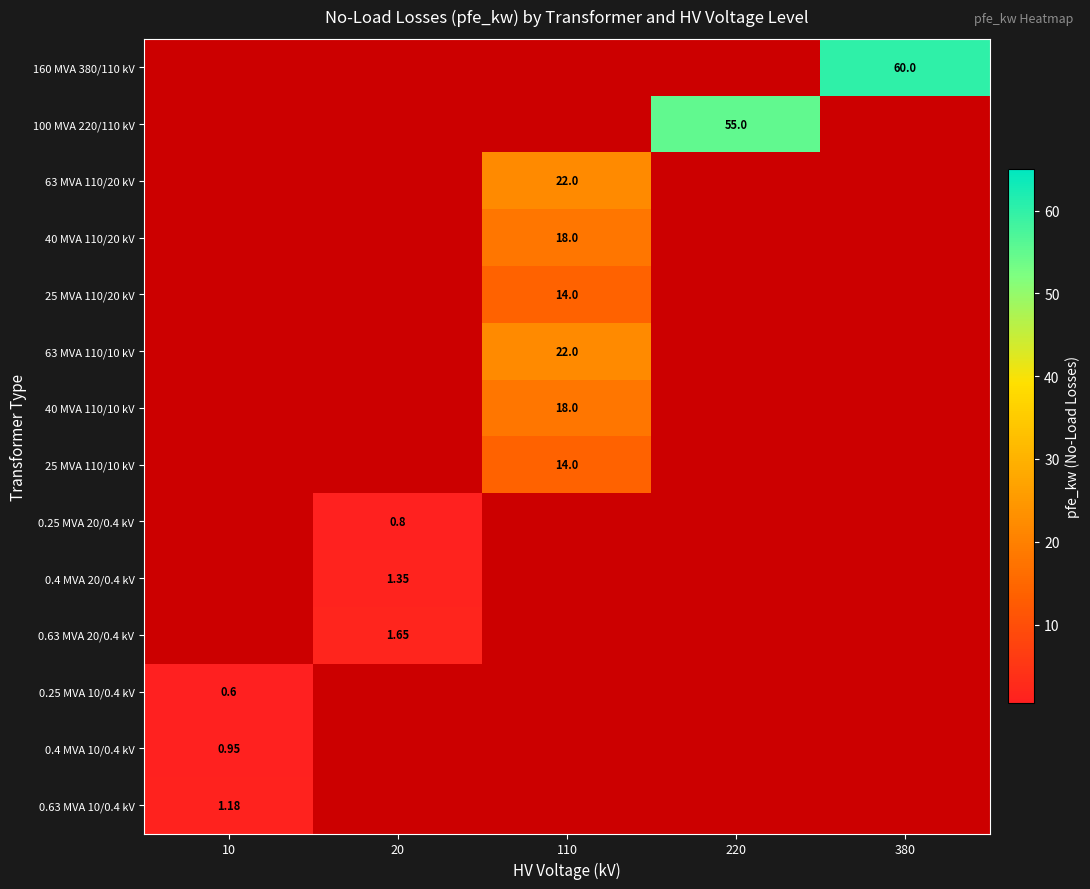

What is the highest value of the 63 MVA 110/10 kV series?

22.0